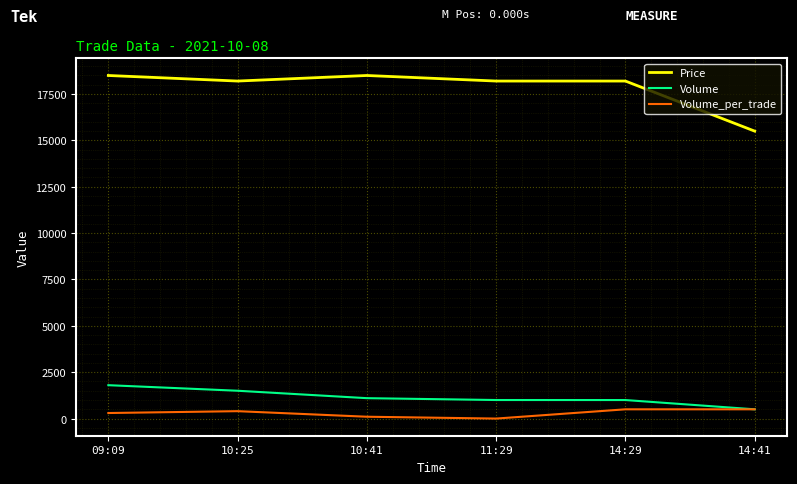

The value of Price at 11:29 is 18200. True or false?

True